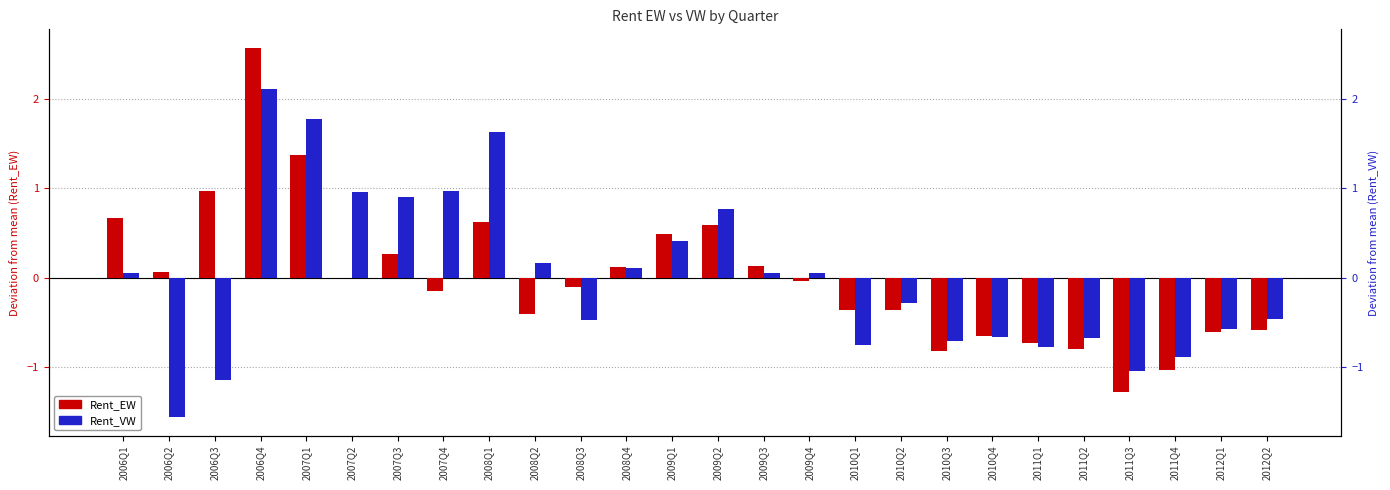

What is the spread (max minus min) of values at 2011Q4?

0.1